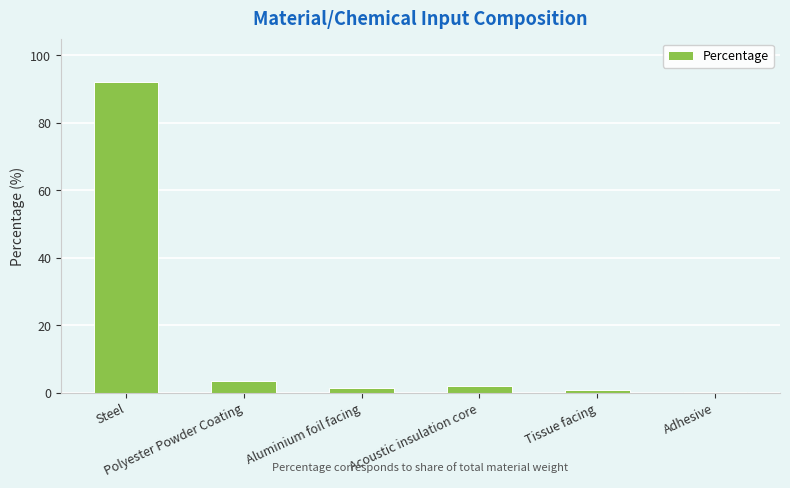

What is the maximum value shown in the chart?

92.0